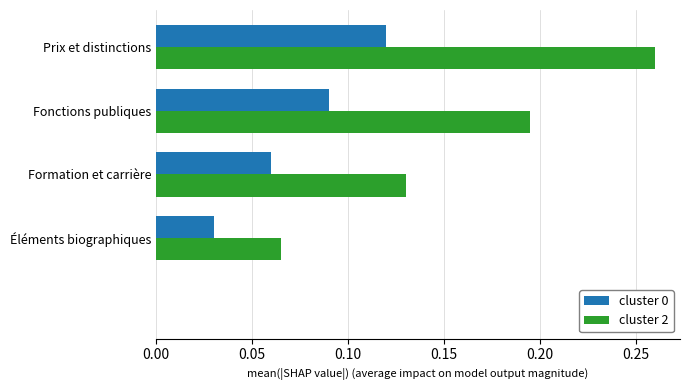

Which series has the largest total across all categories?

cluster 2